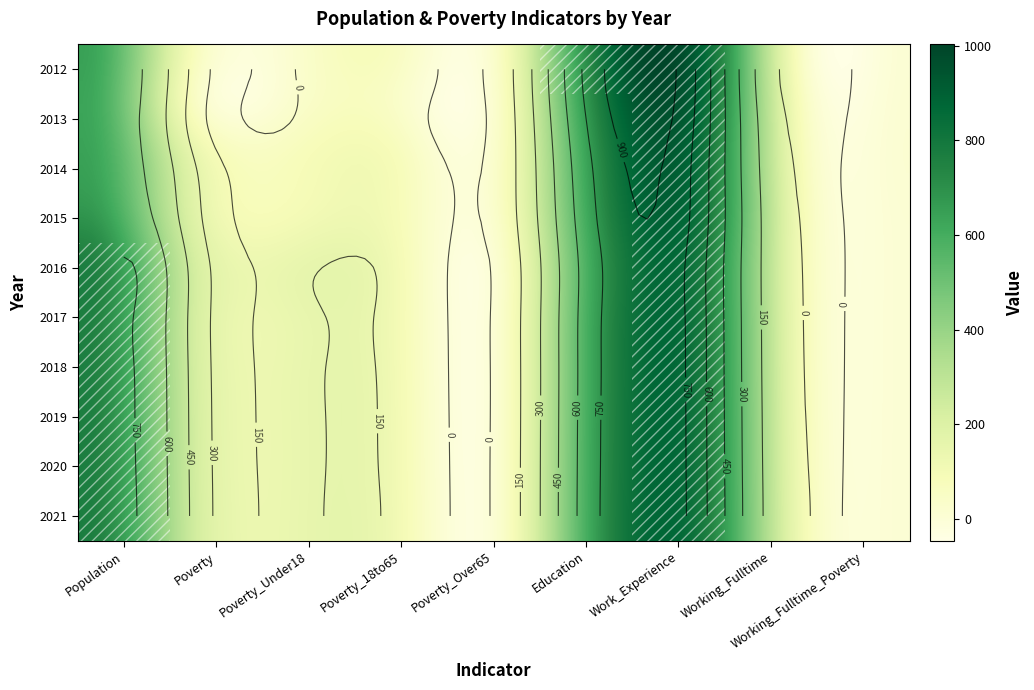

Count the number of data series in this chart.

10